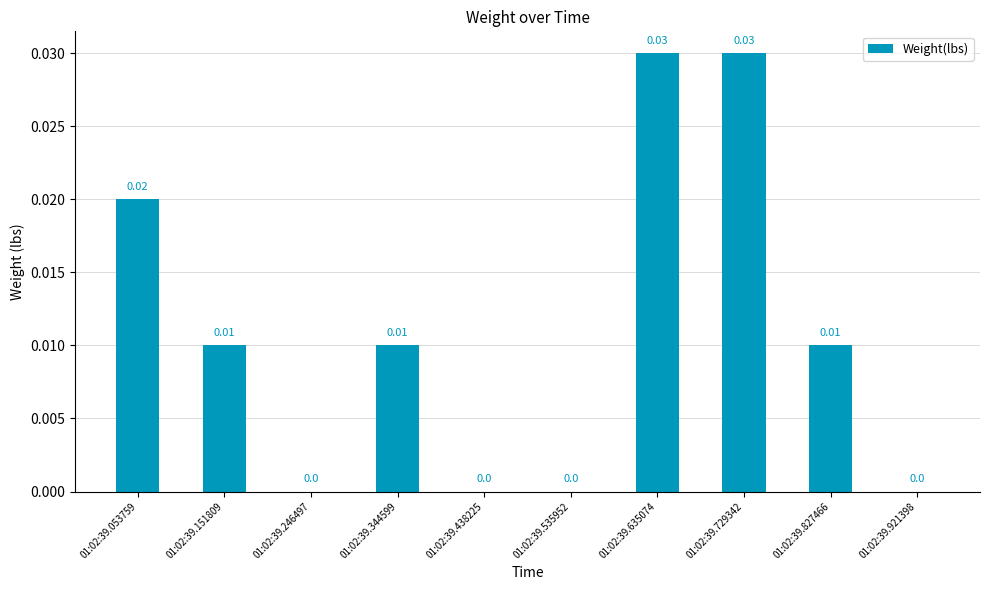

Between 01:02:39.535952 and 01:02:39.344599, which is larger?

01:02:39.344599